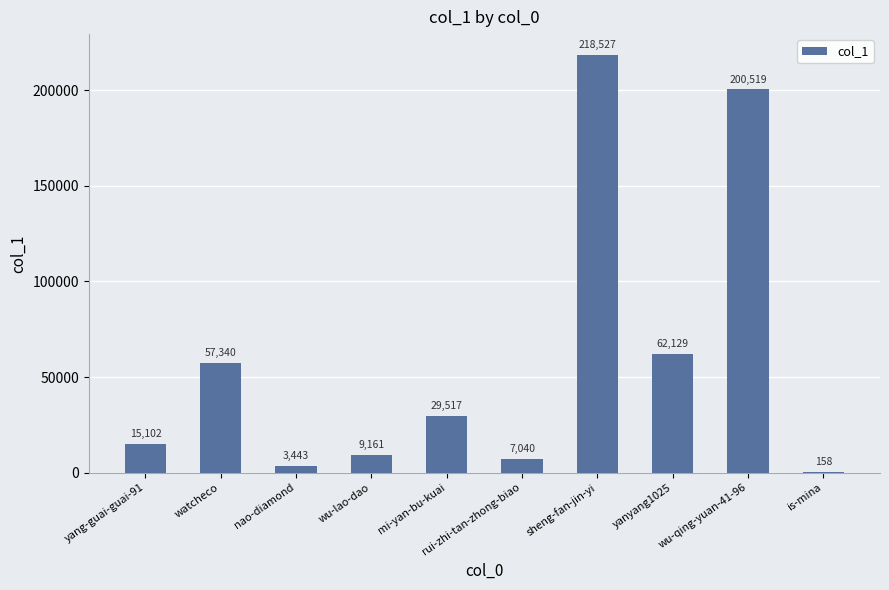

Which label corresponds to the largest value in the chart?

sheng-fan-jin-yi